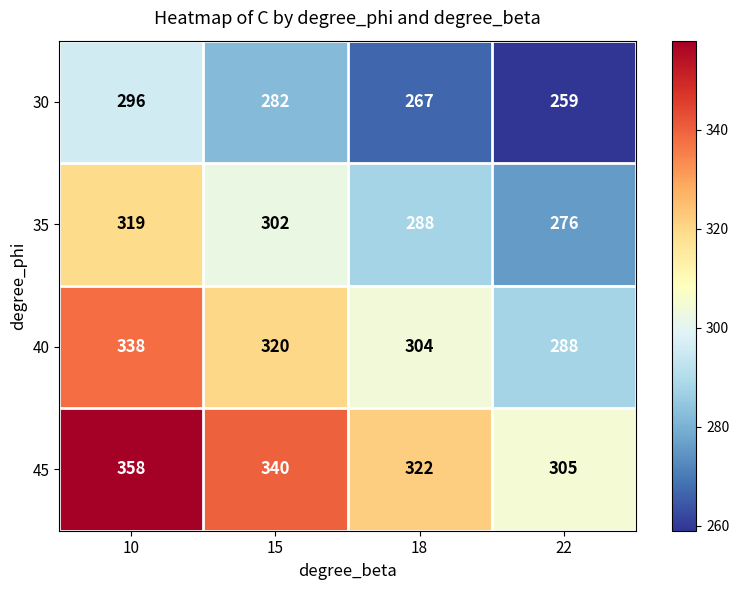

How many values in the 35 series are below 302?

2